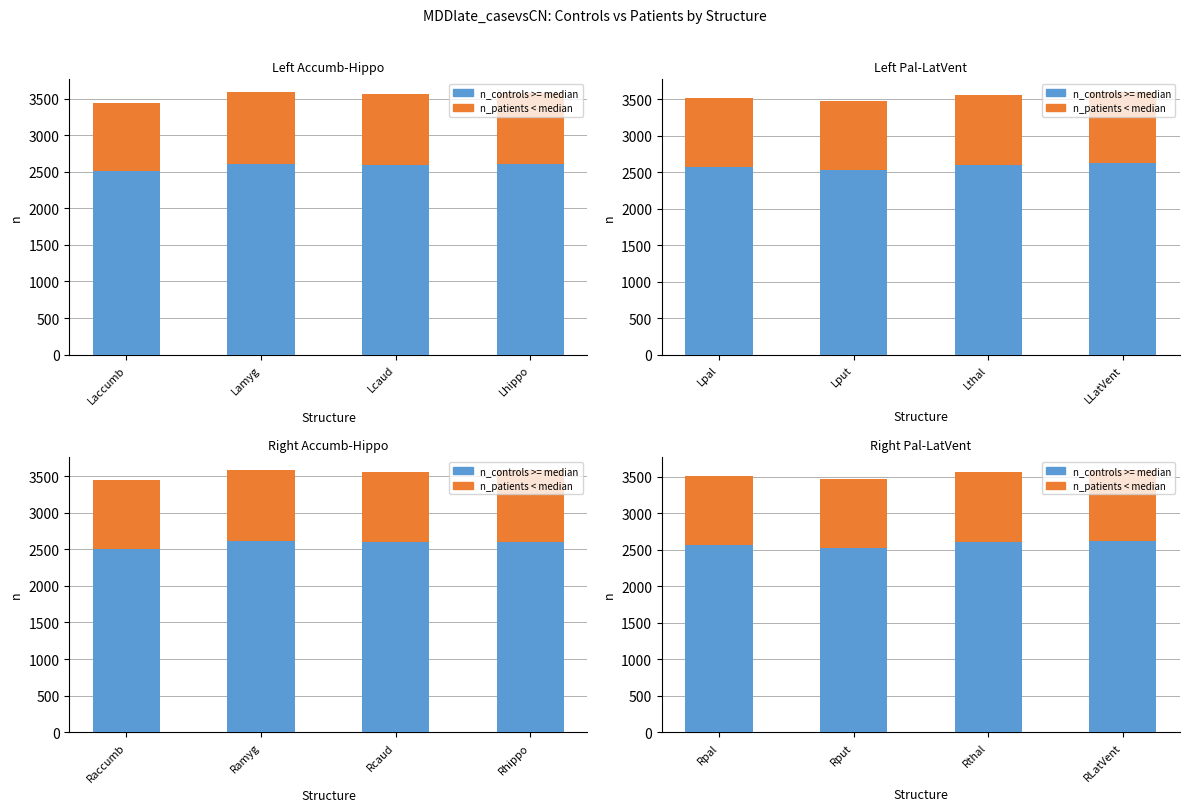

At how many categories does at least one series exceed 2113?

4